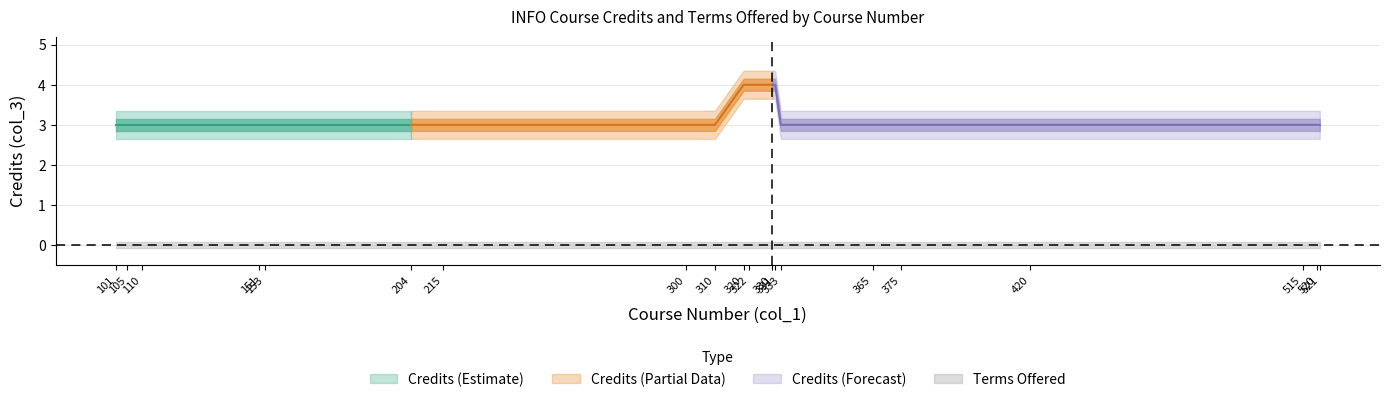

Is it true that credits_mid equals 4.9 at 5?

False